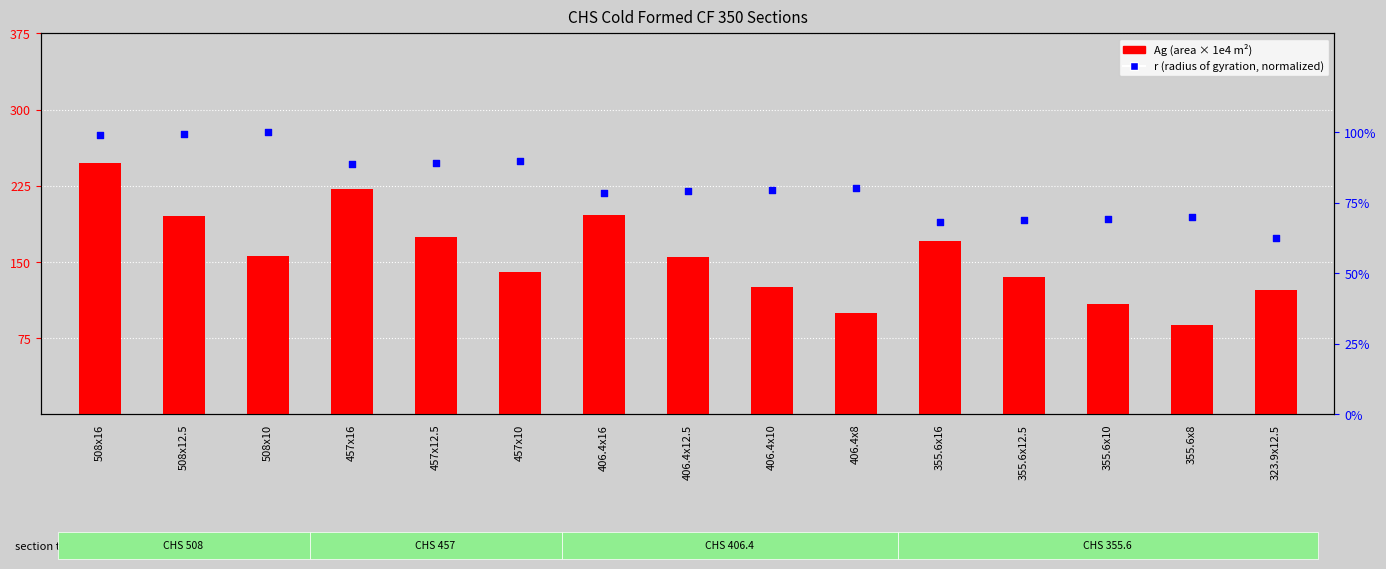

Which series has the largest total across all categories?

Ag (cross-section area × 1e4)